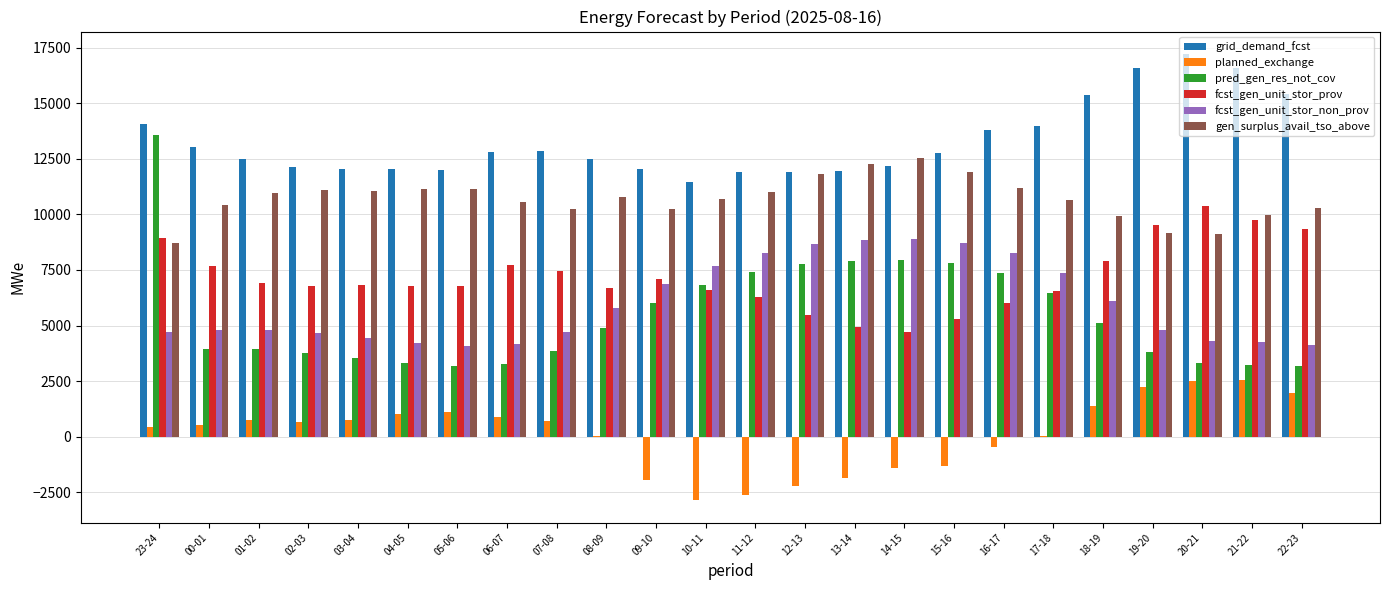

The value of pred_gen_res_not_cov at 16-17 is 1731. True or false?

False